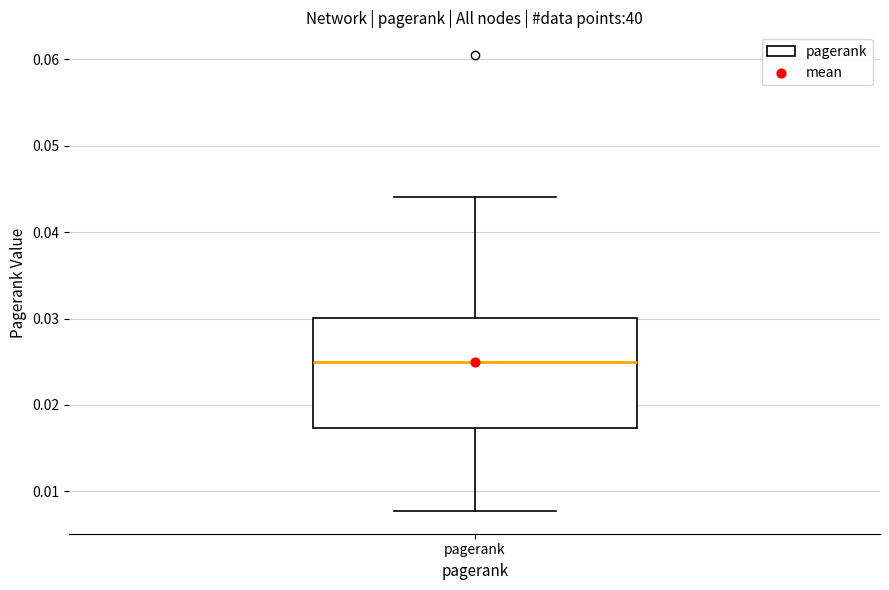

Where is the upper edge of the box for pagerank on the y-axis? The values are not printed on the chart, so give them approximately, as read against the axis.

0.030